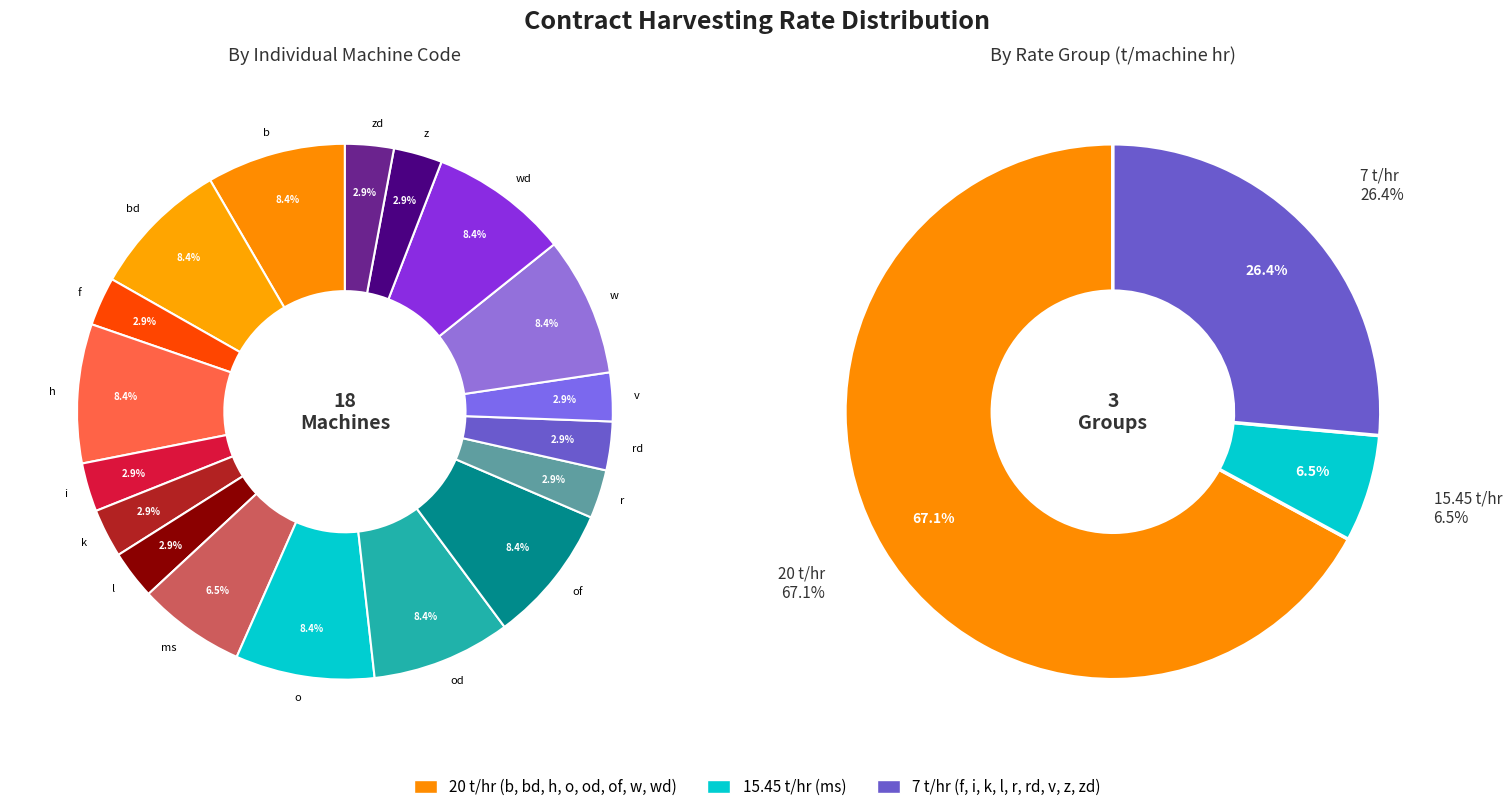

What portion of the pie excludes b?

91.6%